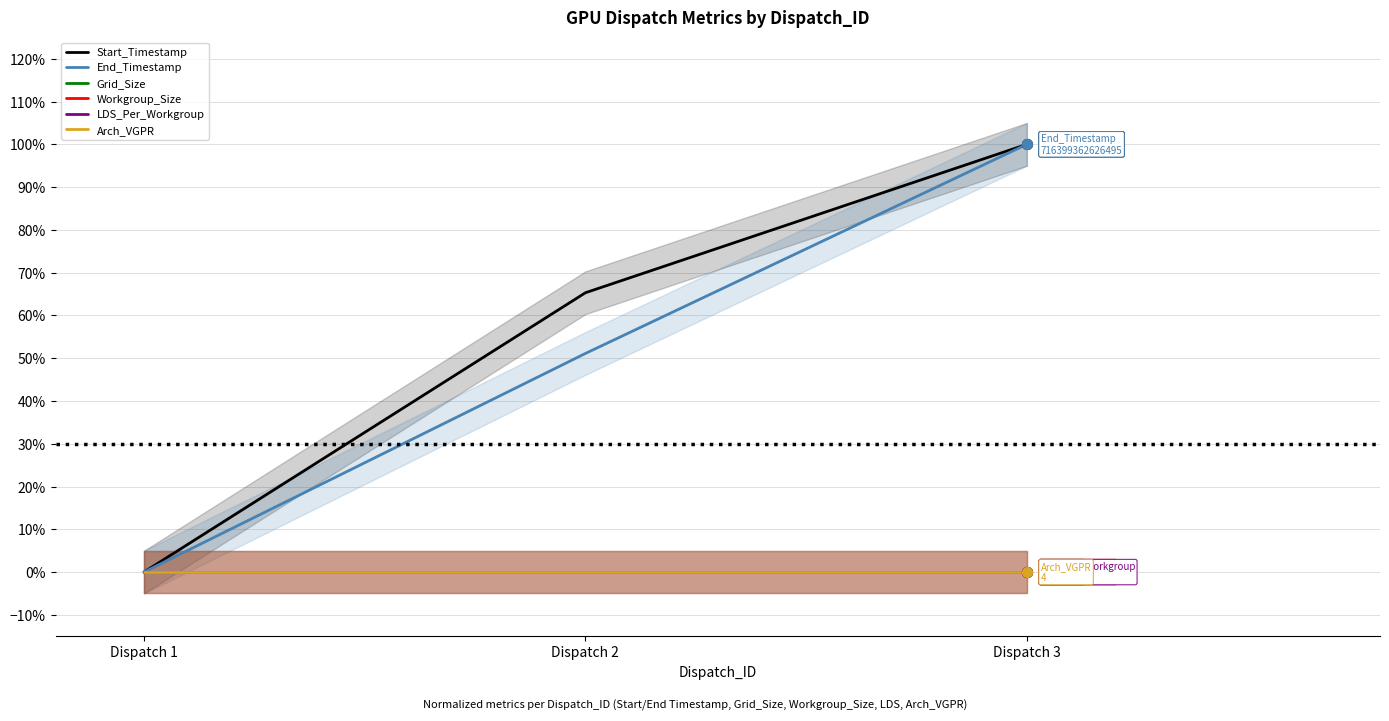

At how many categories does at least one series exceed 0?

2